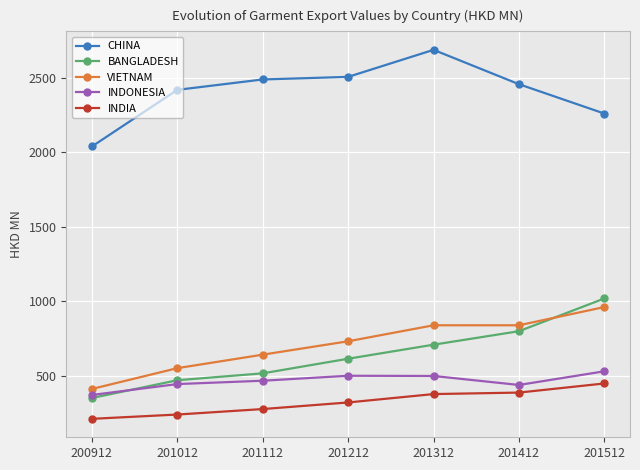

The BANGLADESH series shows 350.9 at 200912. True or false?

True